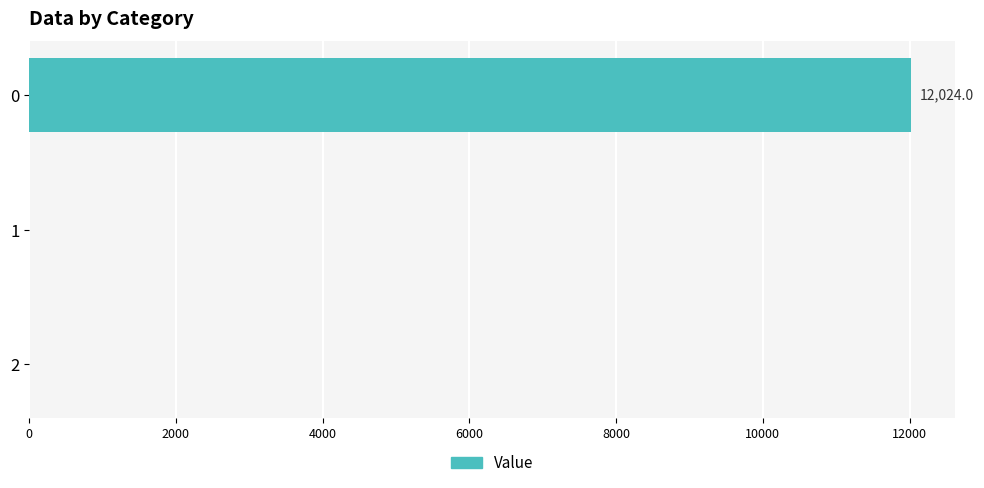

The value at 0 is 2779.1. True or false?

False